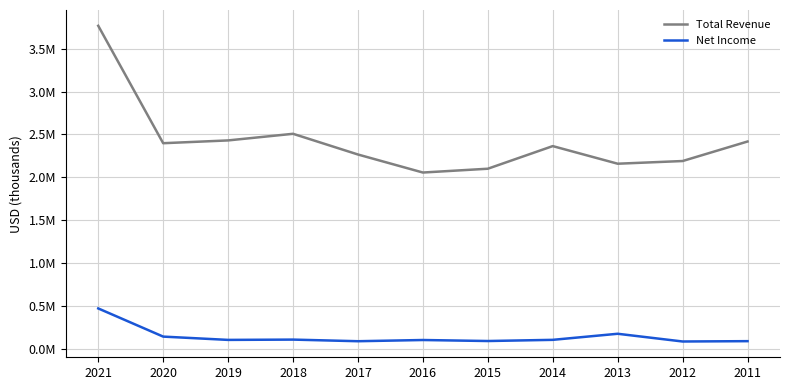

What are all the series names shown in the legend?

Total Revenue, Net Income